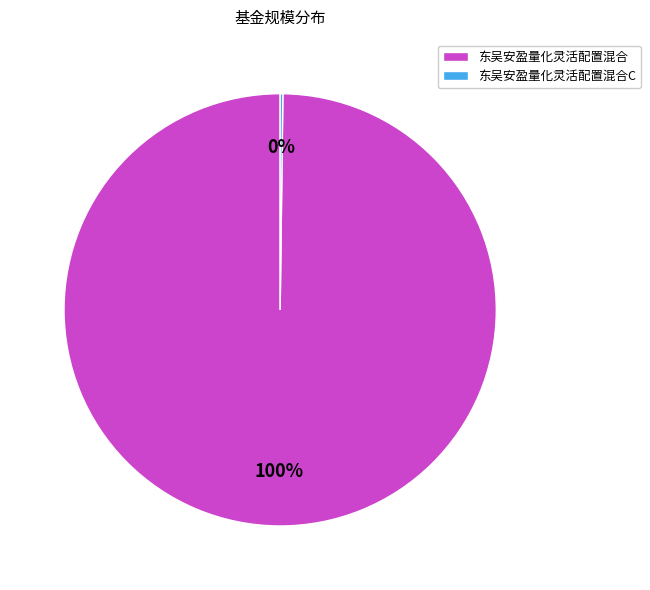

Which slice is the largest?

东吴安盈量化灵活配置混合